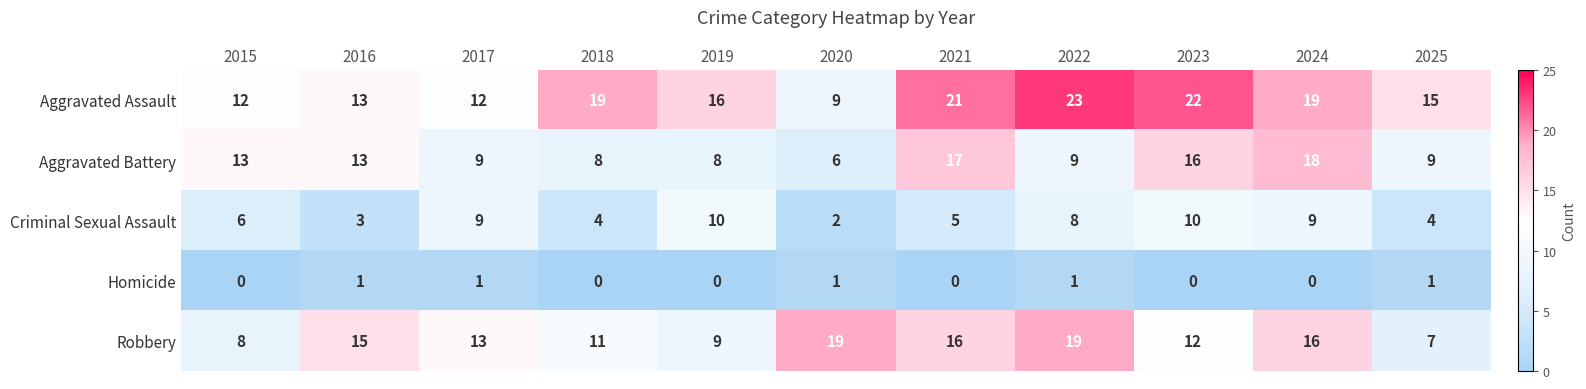

How many Criminal Sexual Assault values are between 4 and 9?

7